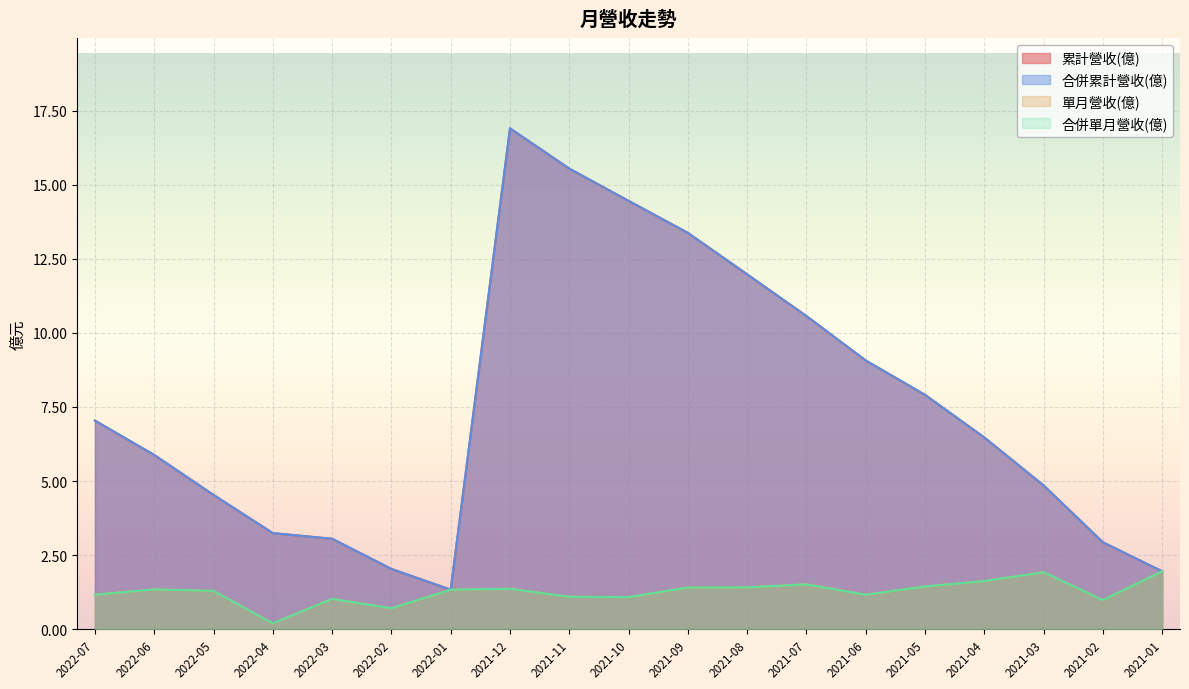

Reading left to right, what are all the values shown in this chart?

累計營收(億): 7.0	5.9	4.5	3.2	3.0	2.0	1.3	16.9	15.6	14.5	13.4	12.0	10.6	9.1	7.9	6.5	4.8	2.9	1.9
合併累計營收(億): 7.0	5.9	4.5	3.2	3.0	2.0	1.3	16.9	15.6	14.5	13.4	12.0	10.6	9.1	7.9	6.5	4.8	2.9	1.9
單月營收(億): 1.2	1.3	1.3	0.2	1.0	0.7	1.3	1.4	1.1	1.1	1.4	1.4	1.5	1.2	1.4	1.6	1.9	1.0	1.9
合併單月營收(億): 1.2	1.3	1.3	0.2	1.0	0.7	1.3	1.4	1.1	1.1	1.4	1.4	1.5	1.2	1.4	1.6	1.9	1.0	1.9